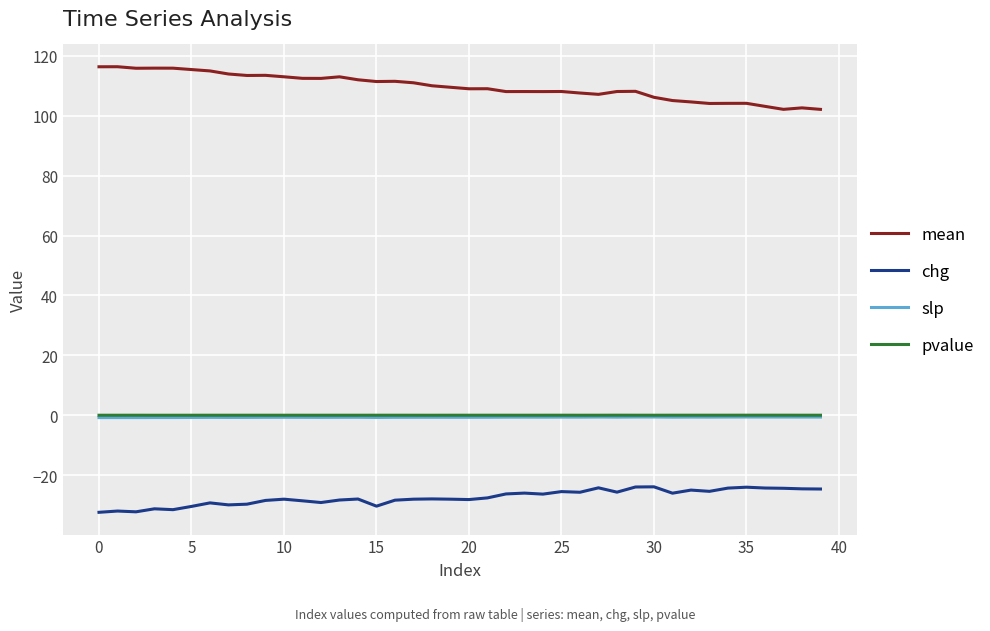

True or false: mean and pvalue cross at least once.

False